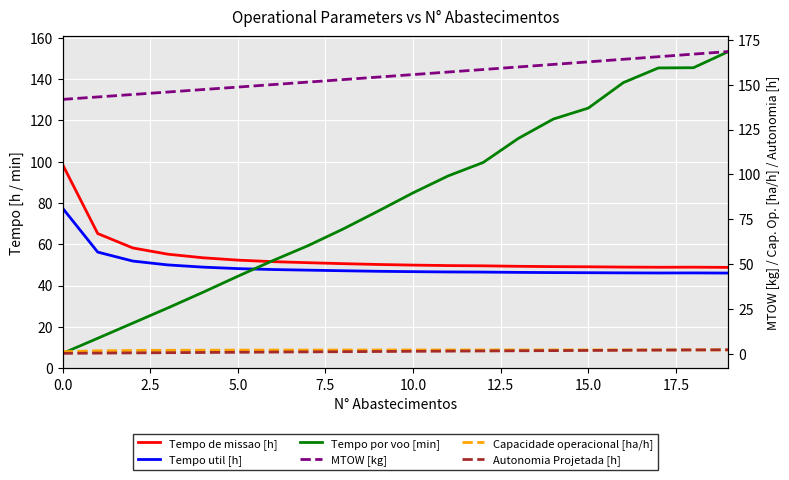

Between 16 and 12.5, which is larger?

12.5